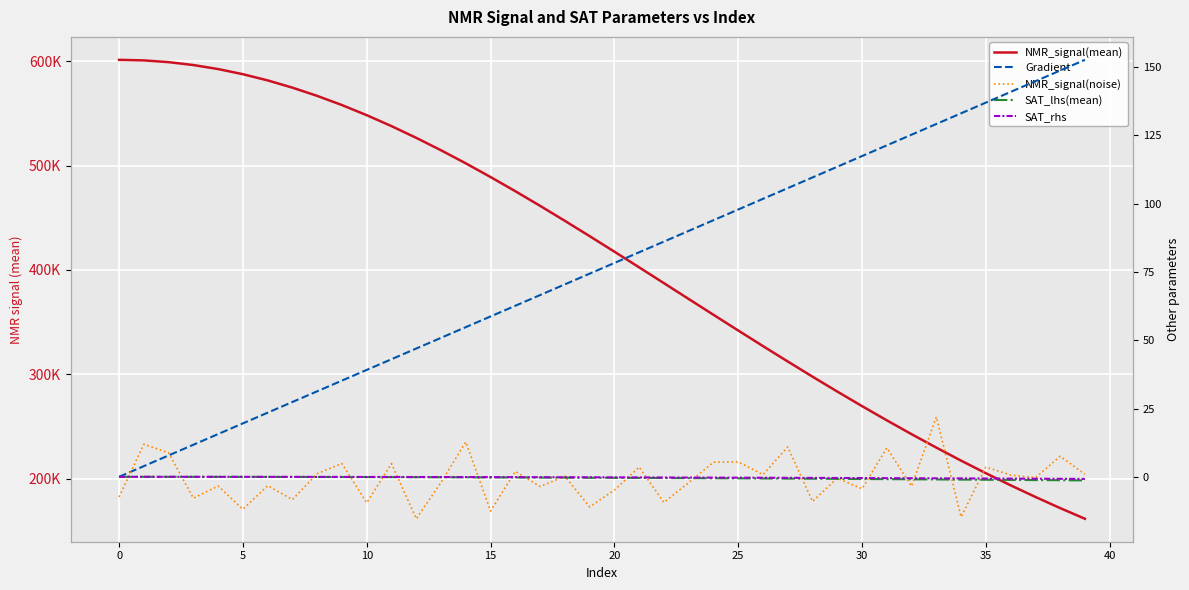

At how many categories does at least one series exceed 181223?

38